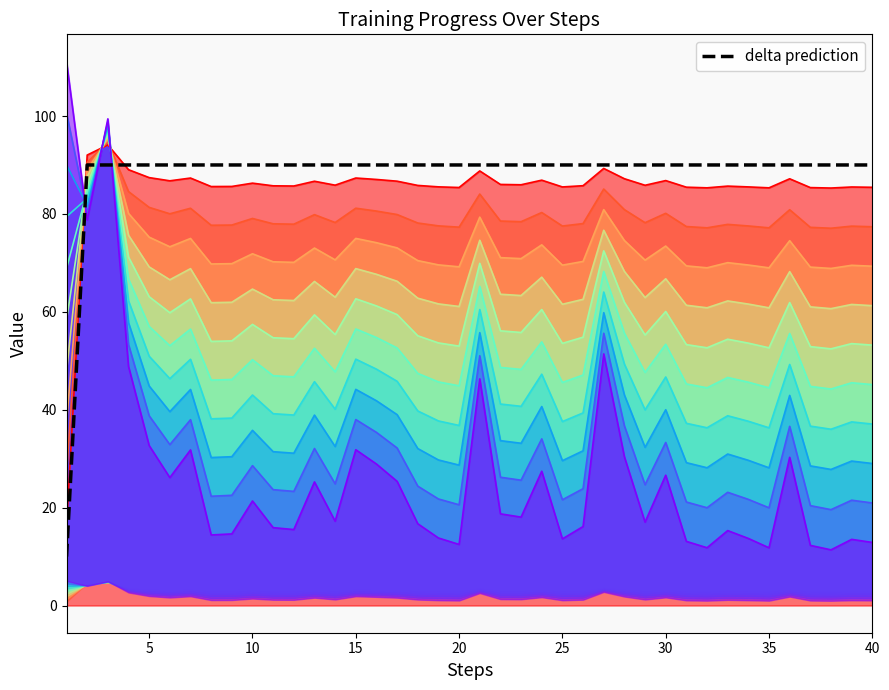

How many lines are shown in the chart?

1